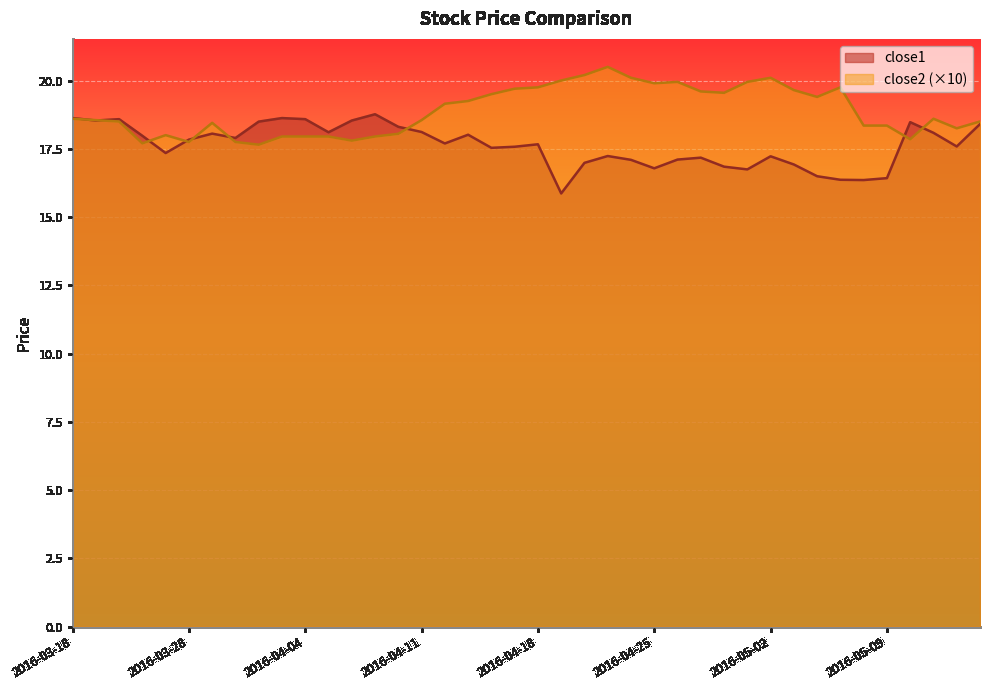

What is the value of the close2 point at the 15th from the left?

18.1